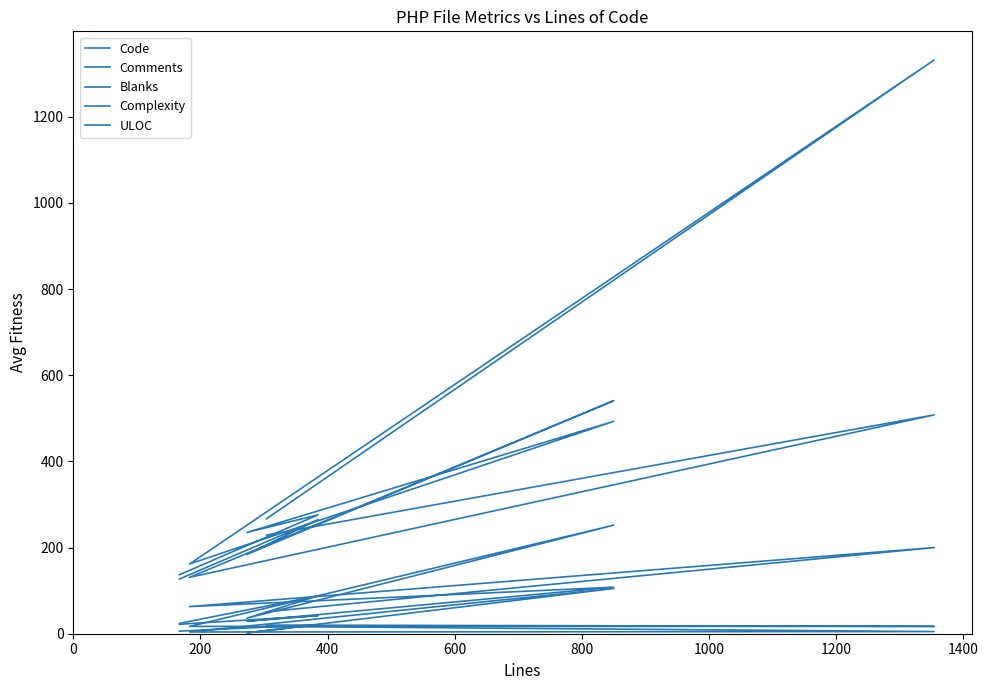

Does the chart have visible grid lines?

No